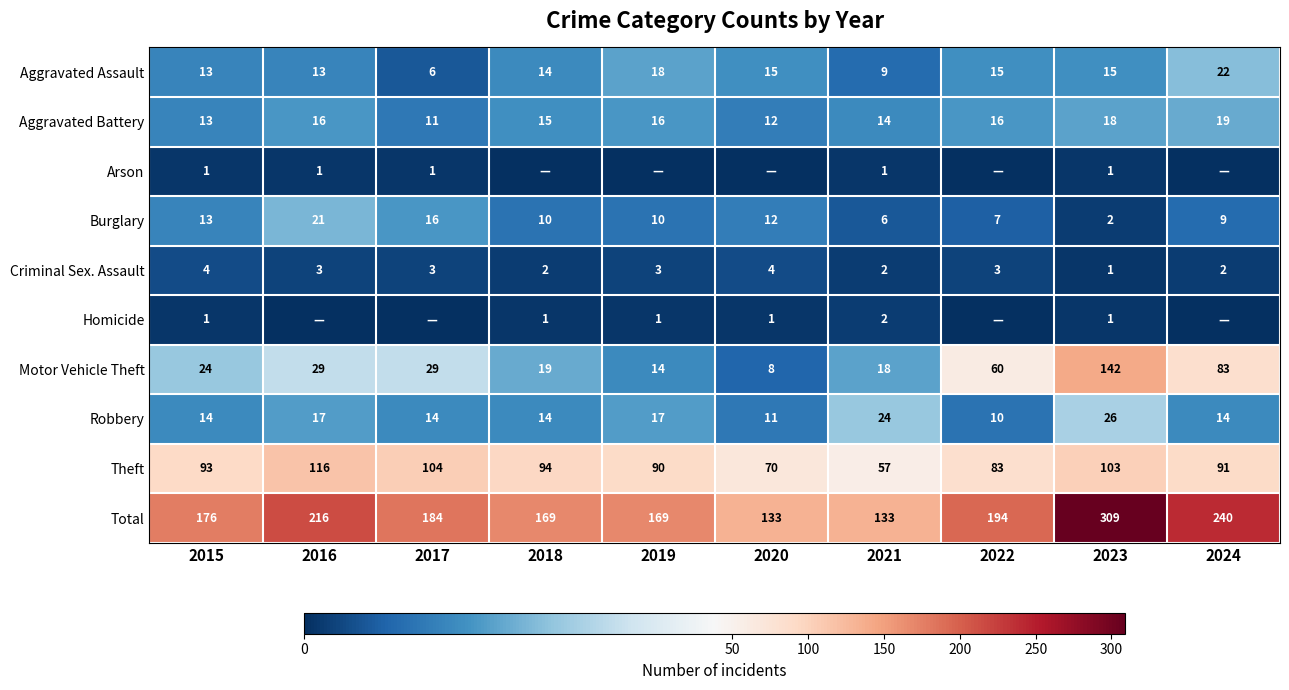

What is the difference between the highest and lowest values at 2019?

169